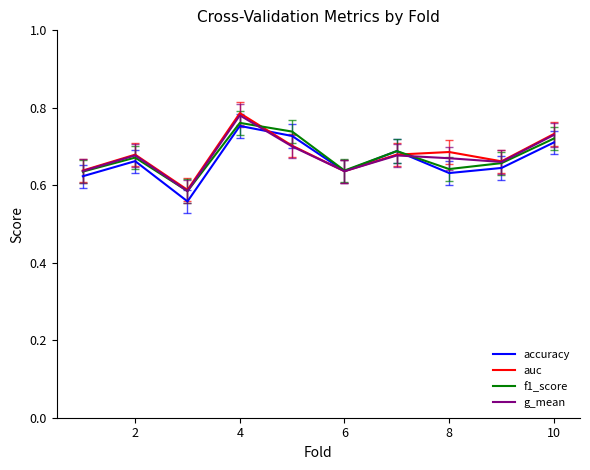

At which category is the sum across all series the highest?

4